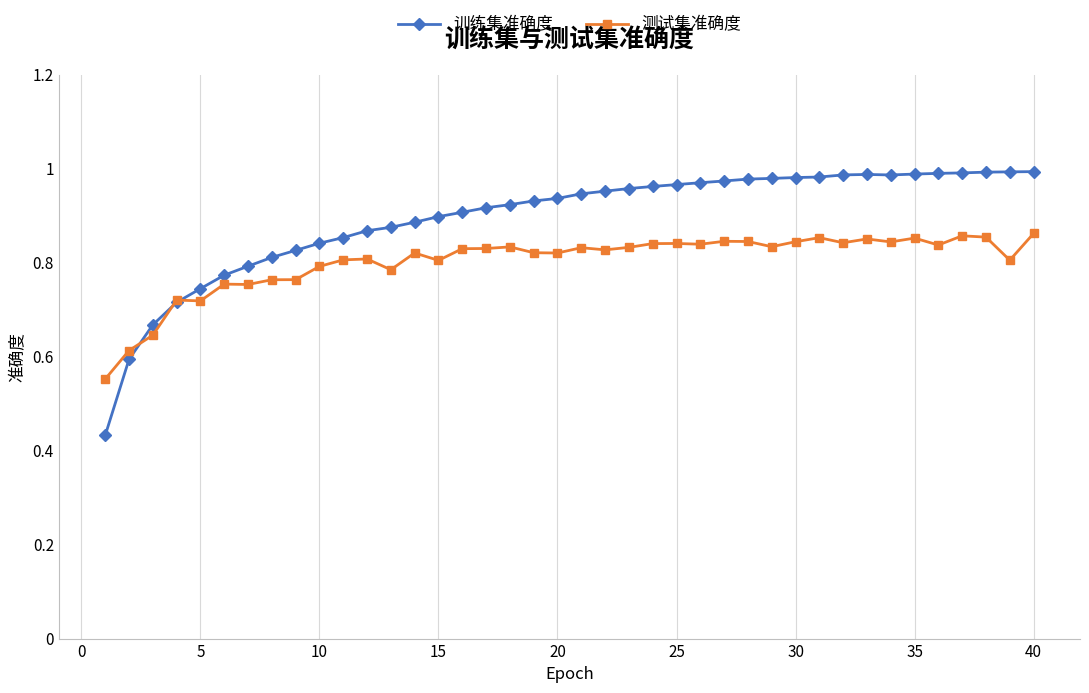

Which series has the largest range (max minus min)?

训练集准确度